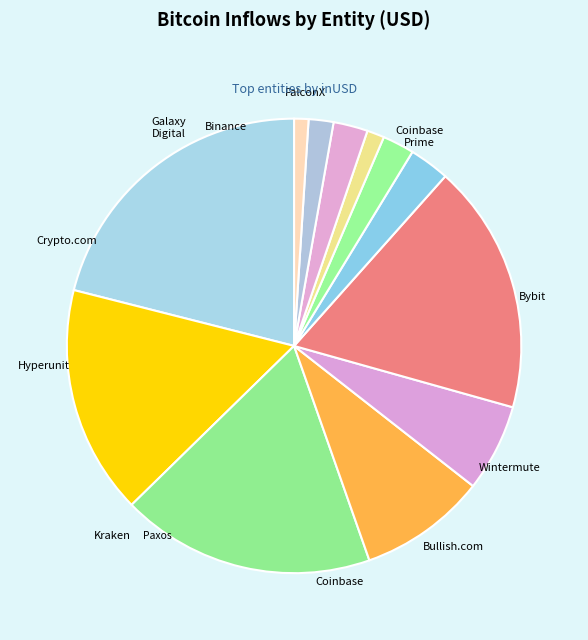

How many slices are in this pie chart?

12